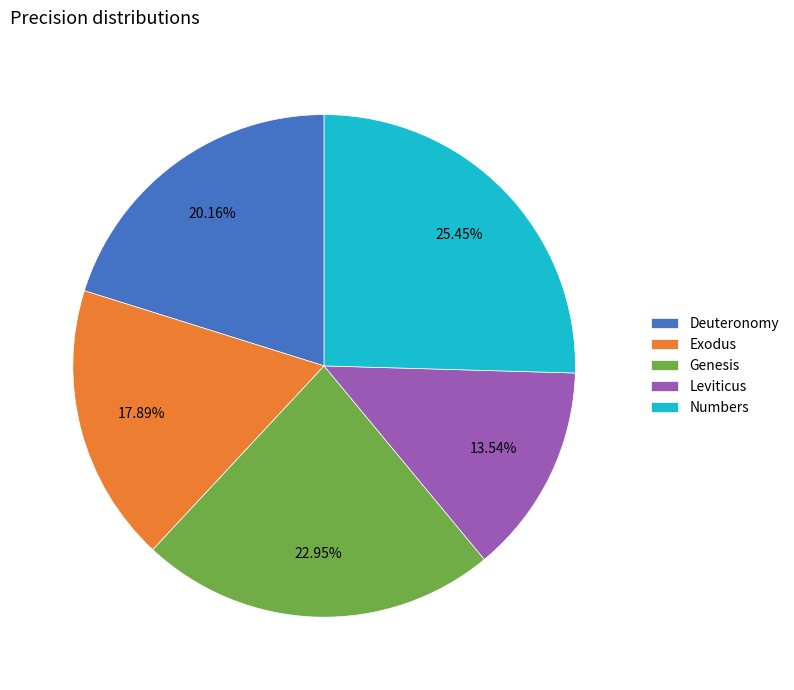

What percentage is the Genesis slice, to the nearest percent?

23%